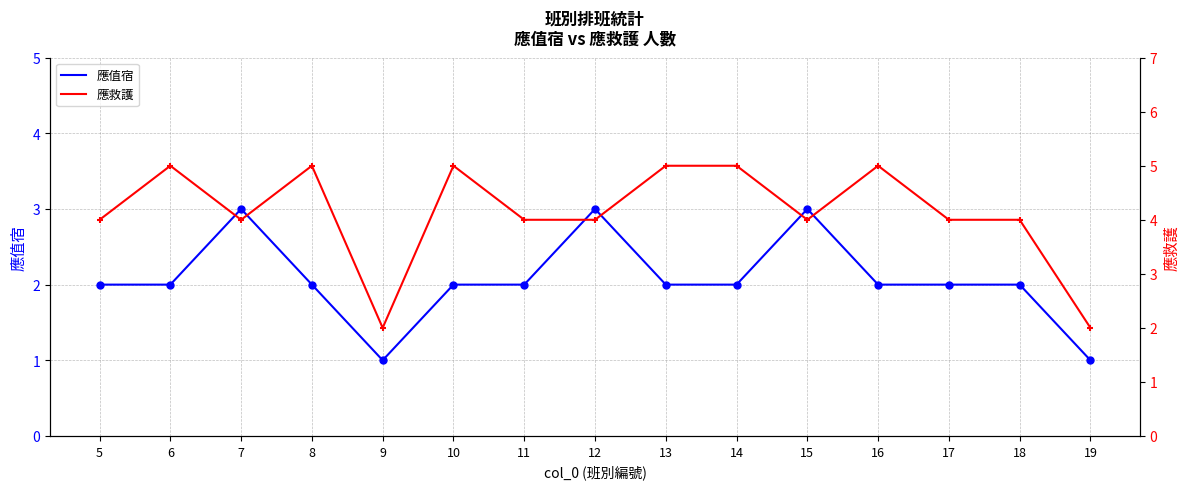

Which series has the largest total across all categories?

應救護